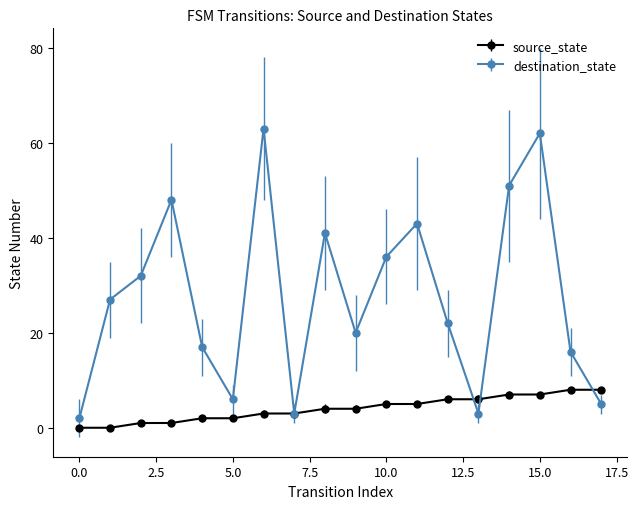

How many data points in destination_state are less than 27?

9